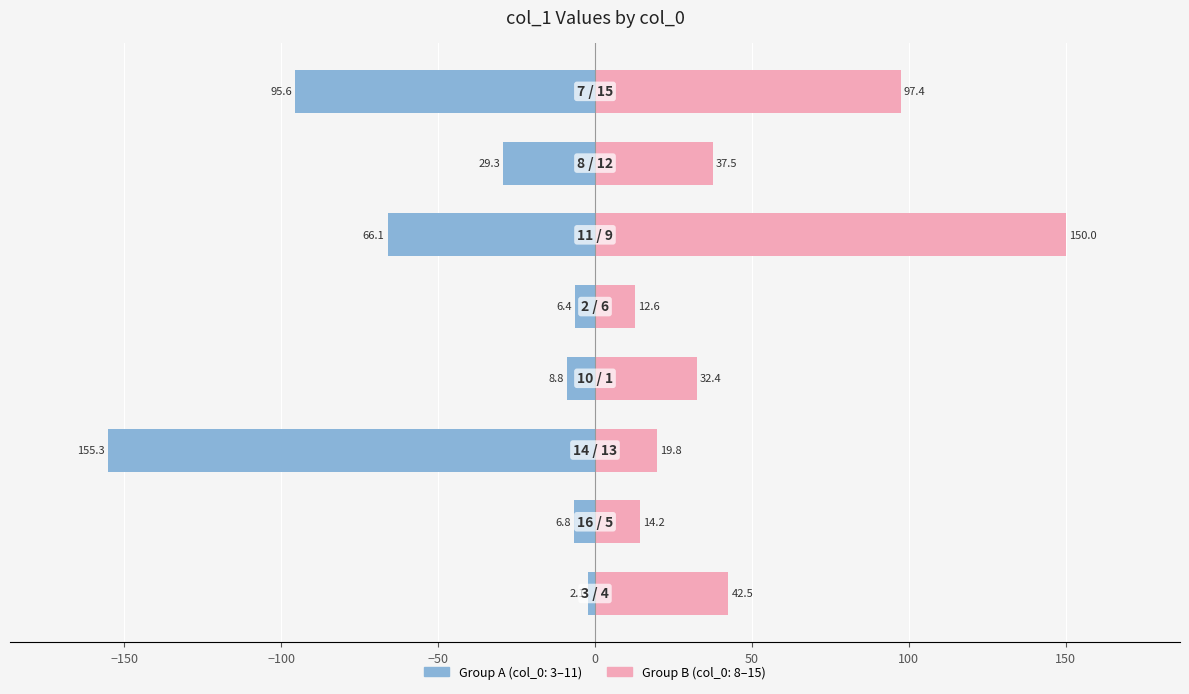

At which label is the value closest to 78?

11